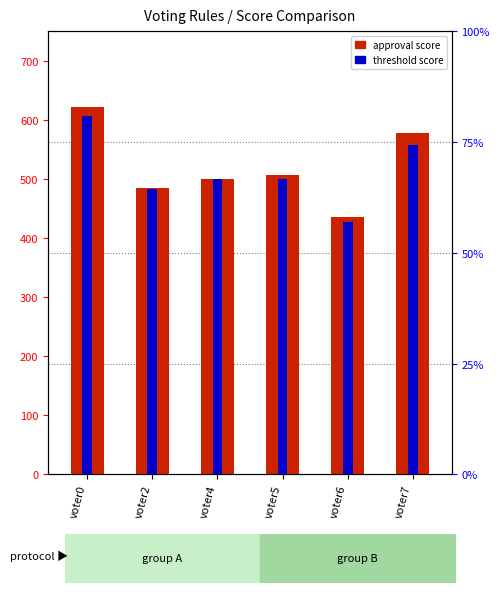

Which category has the highest value across all series?

voter0